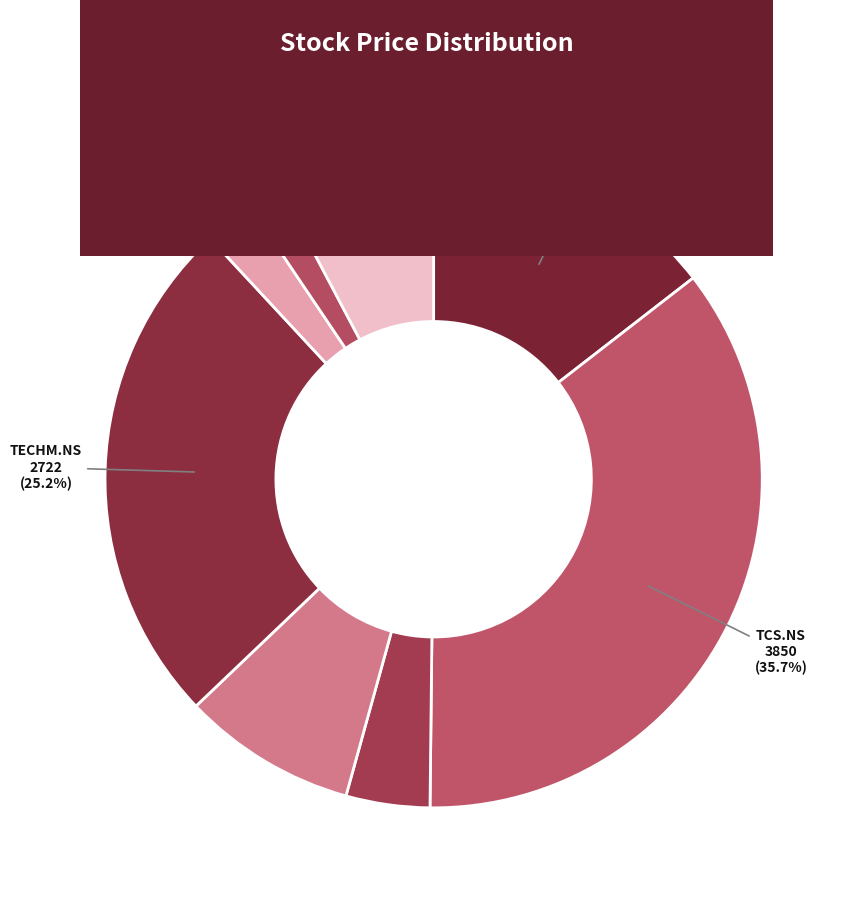

Is ITC.NS the majority of the pie?

No